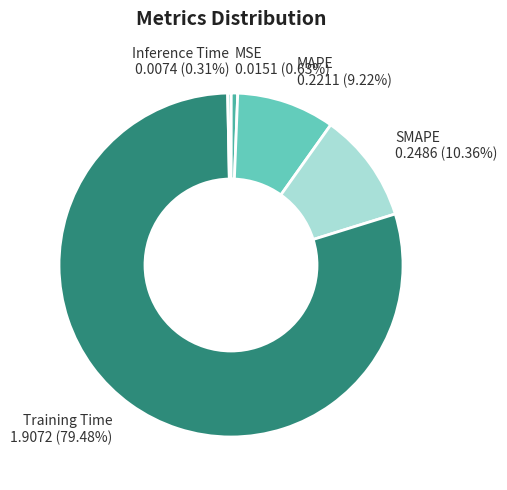

Between MAPE and SMAPE, which is larger?

SMAPE